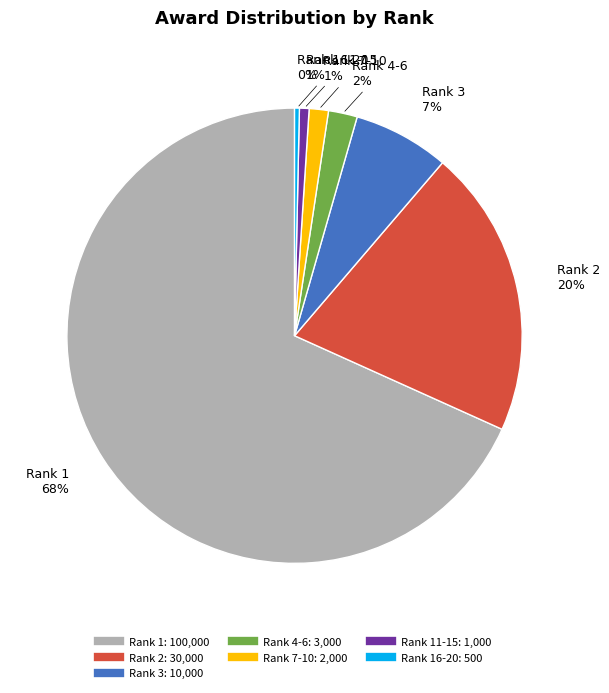

Is there a majority slice in this chart?

Yes